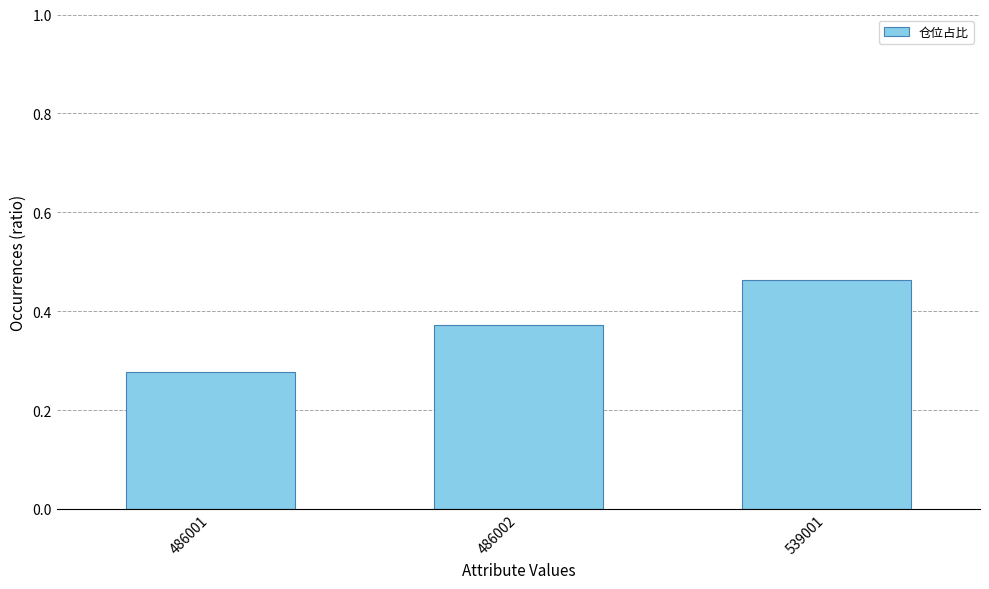

Between 486001 and 486002, which is larger?

486002